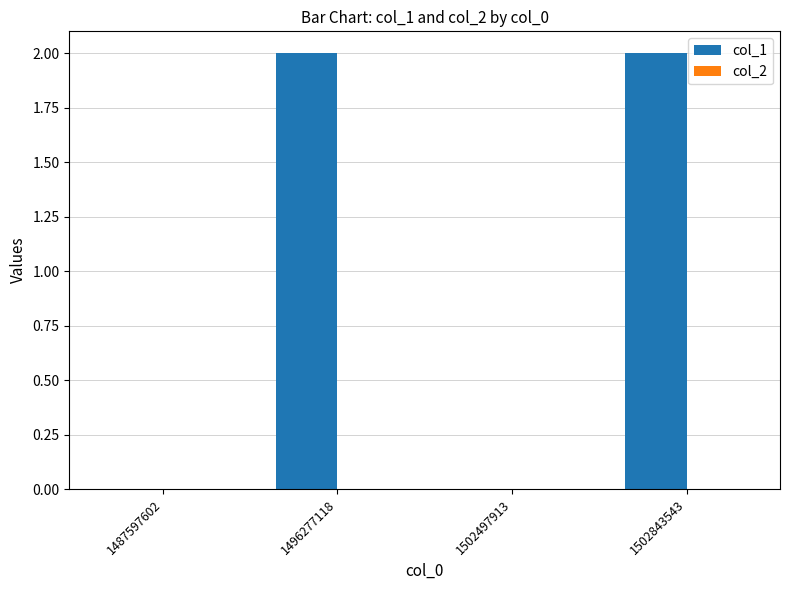

Between 1496277118 and 1487597602, which is larger?

1496277118